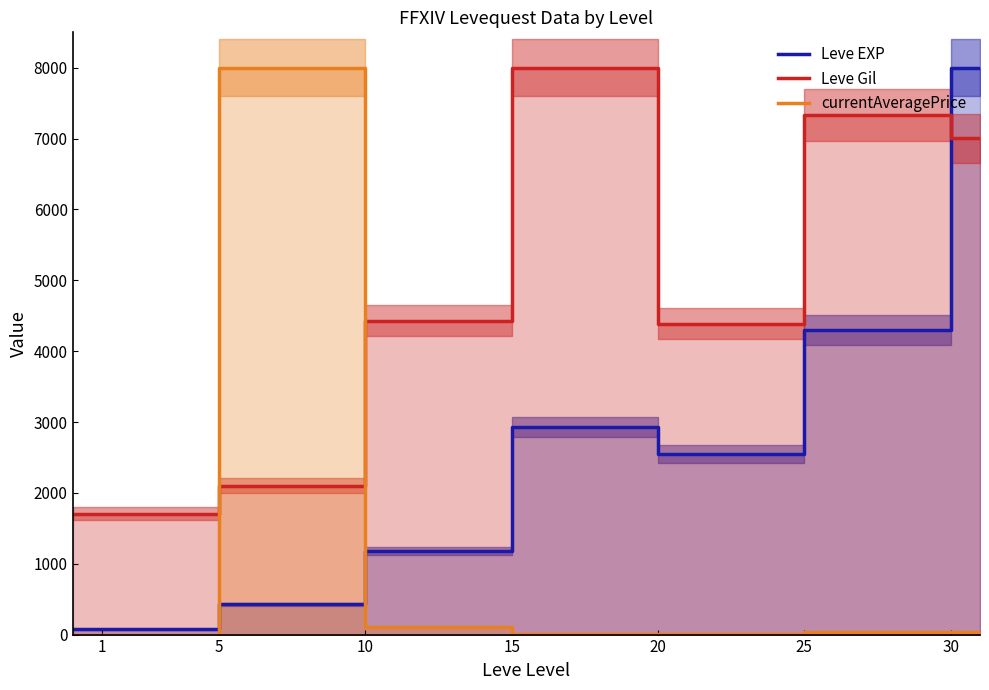

Reading right to left, what are all the values shown in this chart?

Leve EXP: 8000.0	8000.0	4298.2	4298.2	2551.3	2551.3	2928.1	2928.1	1180.0	1180.0	425.2	425.2	74.4	74.4
Leve Gil: 7001.9	7001.9	7334.6	7334.6	4385.6	4385.6	8000.0	8000.0	4431.0	4431.0	2102.1	2102.1	1708.9	1708.9
currentAveragePrice: 31.1	31.1	34.6	34.6	7.4	7.4	12.0	12.0	107.3	107.3	8000.0	8000.0	0.2	0.2